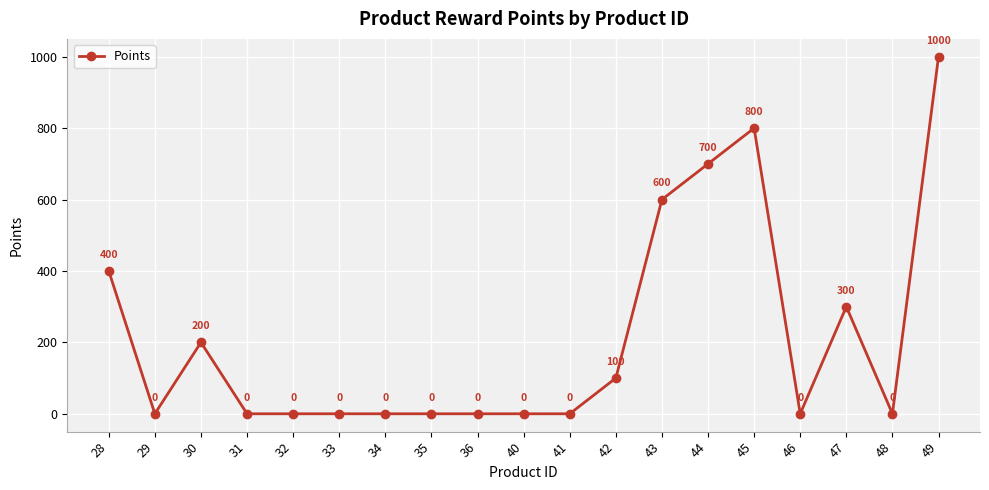

What is the difference between the maximum and minimum values?

1000